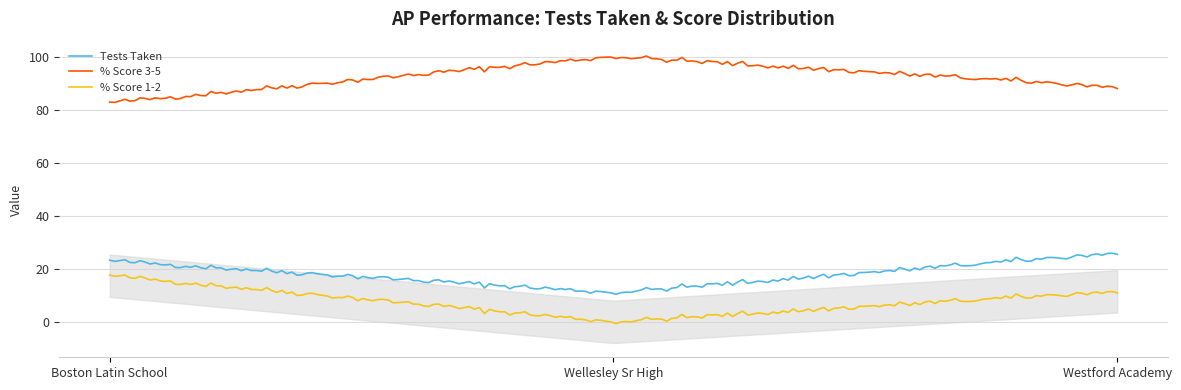

Is the value of % Score 3-5 at Boston Latin School greater than the value of Tests Taken at Westford Academy?

Yes